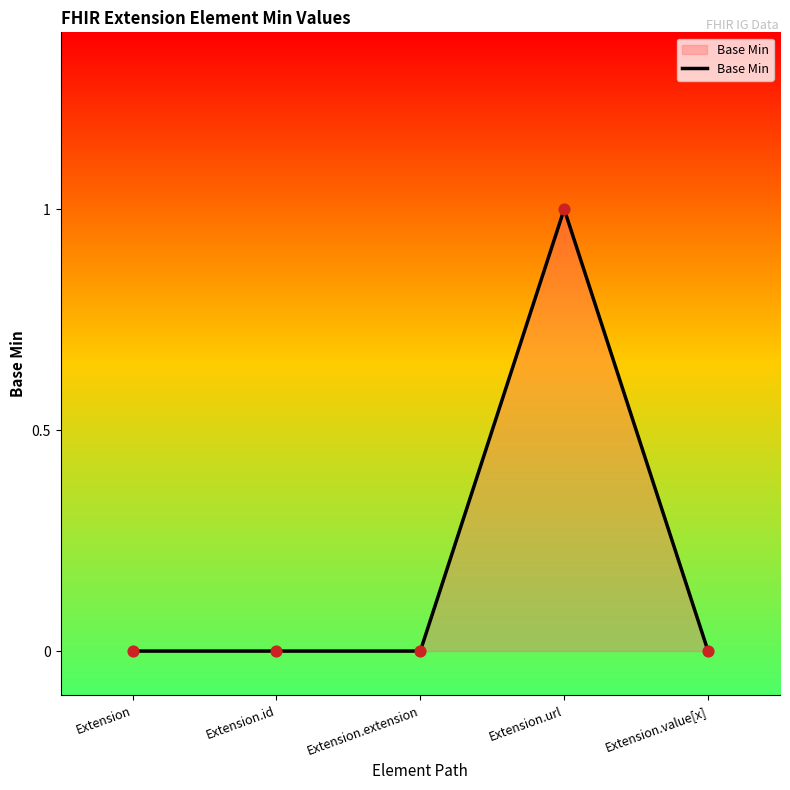

Which has a higher value, Extension or Extension.url?

Extension.url